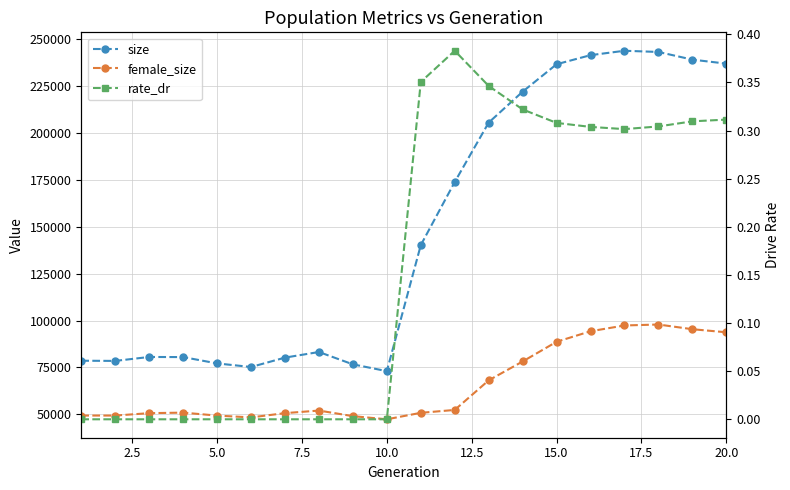

What is the sum of all size values?

2965992.0